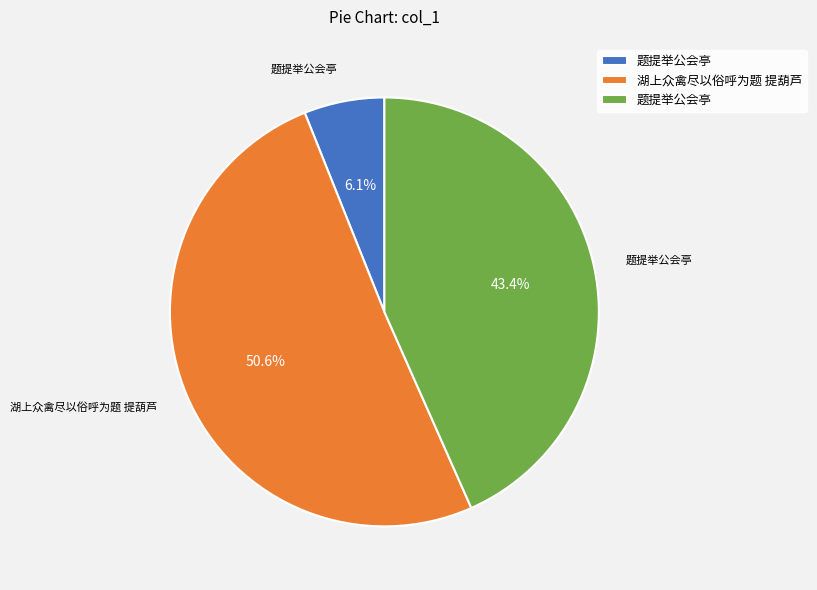

Count the number of slices in the pie.

3